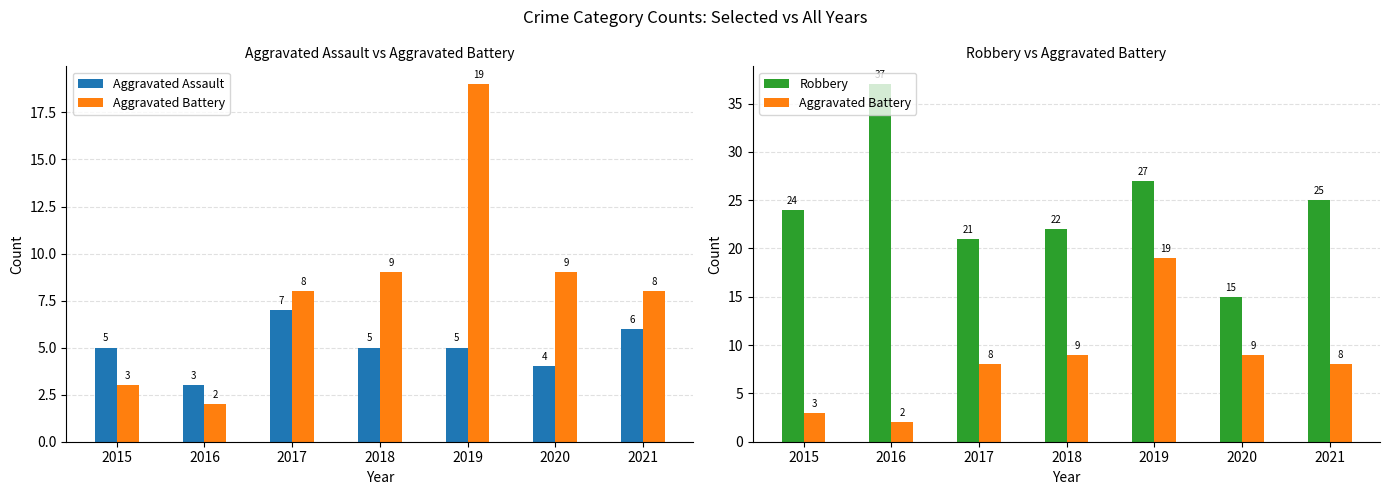

Reading left to right, extract all data points from this chart.

Aggravated Assault: 5	3	7	5	5	4	6
Aggravated Battery: 3	2	8	9	19	9	8
Robbery: 24	37	21	22	27	15	25